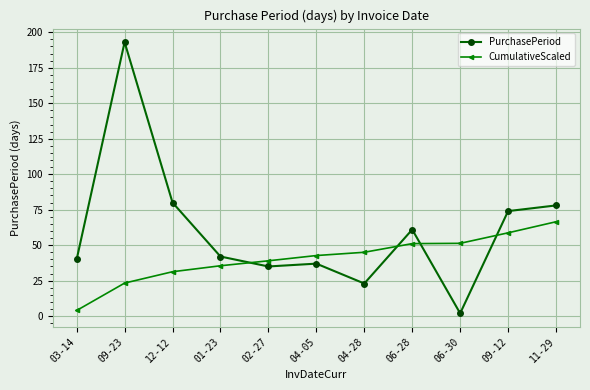

What is the total value across all series at 06-28?

112.1